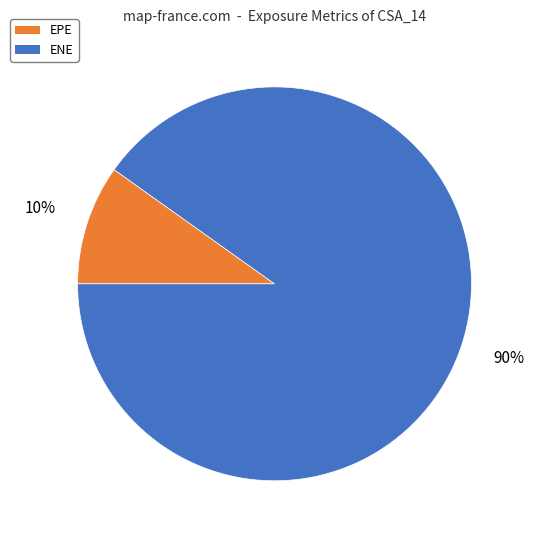

Is there a majority slice in this chart?

Yes